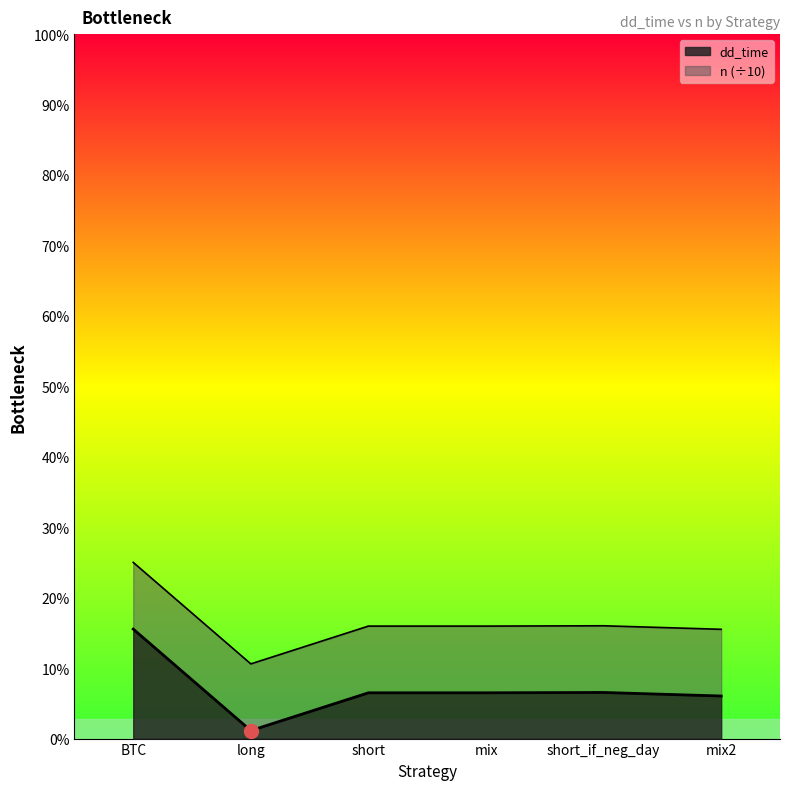

What position from the right is BTC?

6